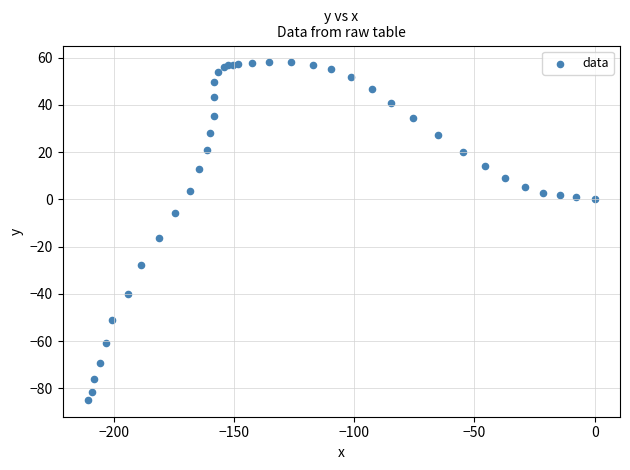

What Y value in the scatter plot is closest to -13?

-16.4